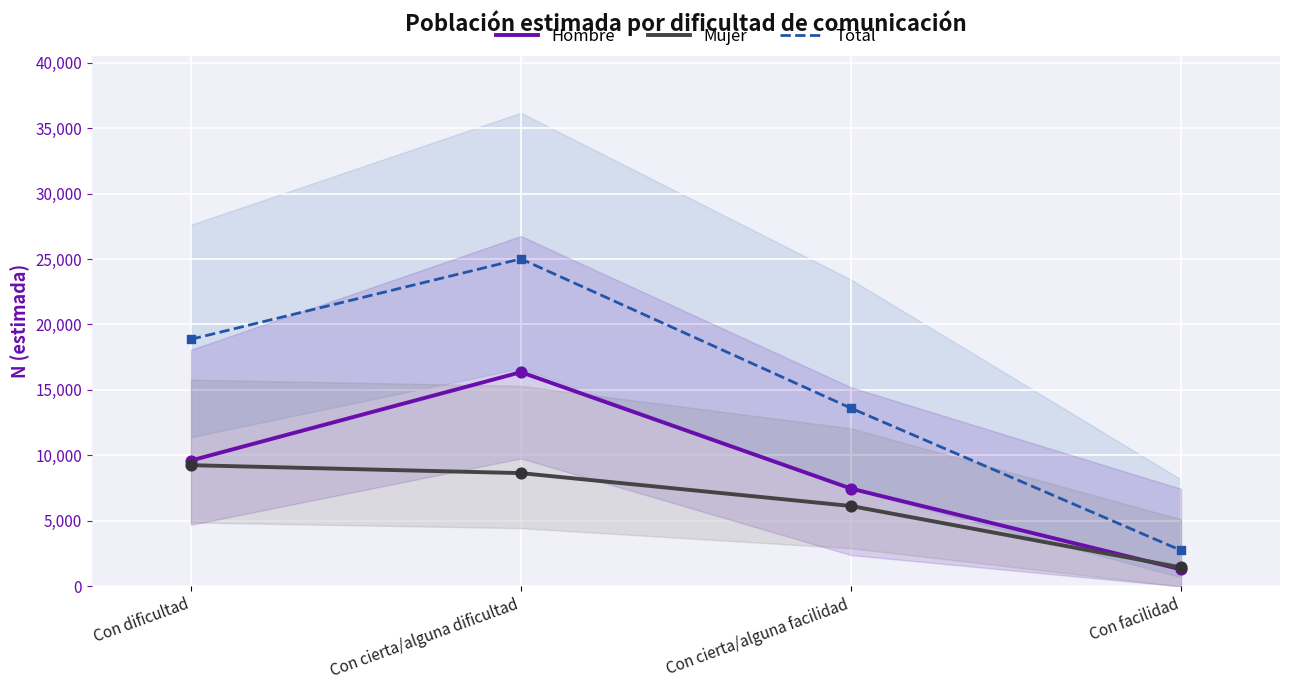

Which series contains the lowest Y value?

Hombre